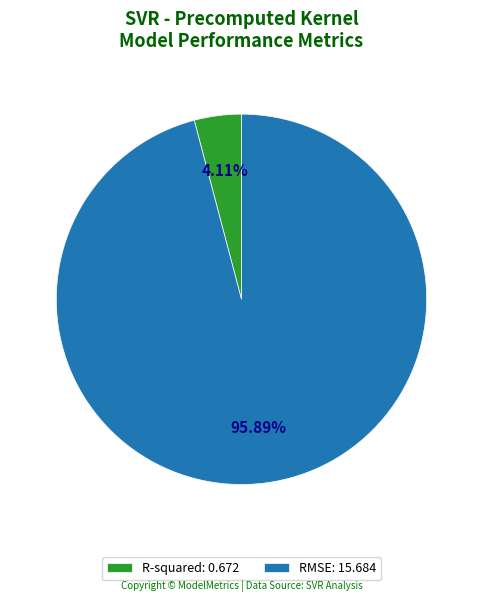

Rank the categories by value from highest to lowest.

RMSE, R-squared